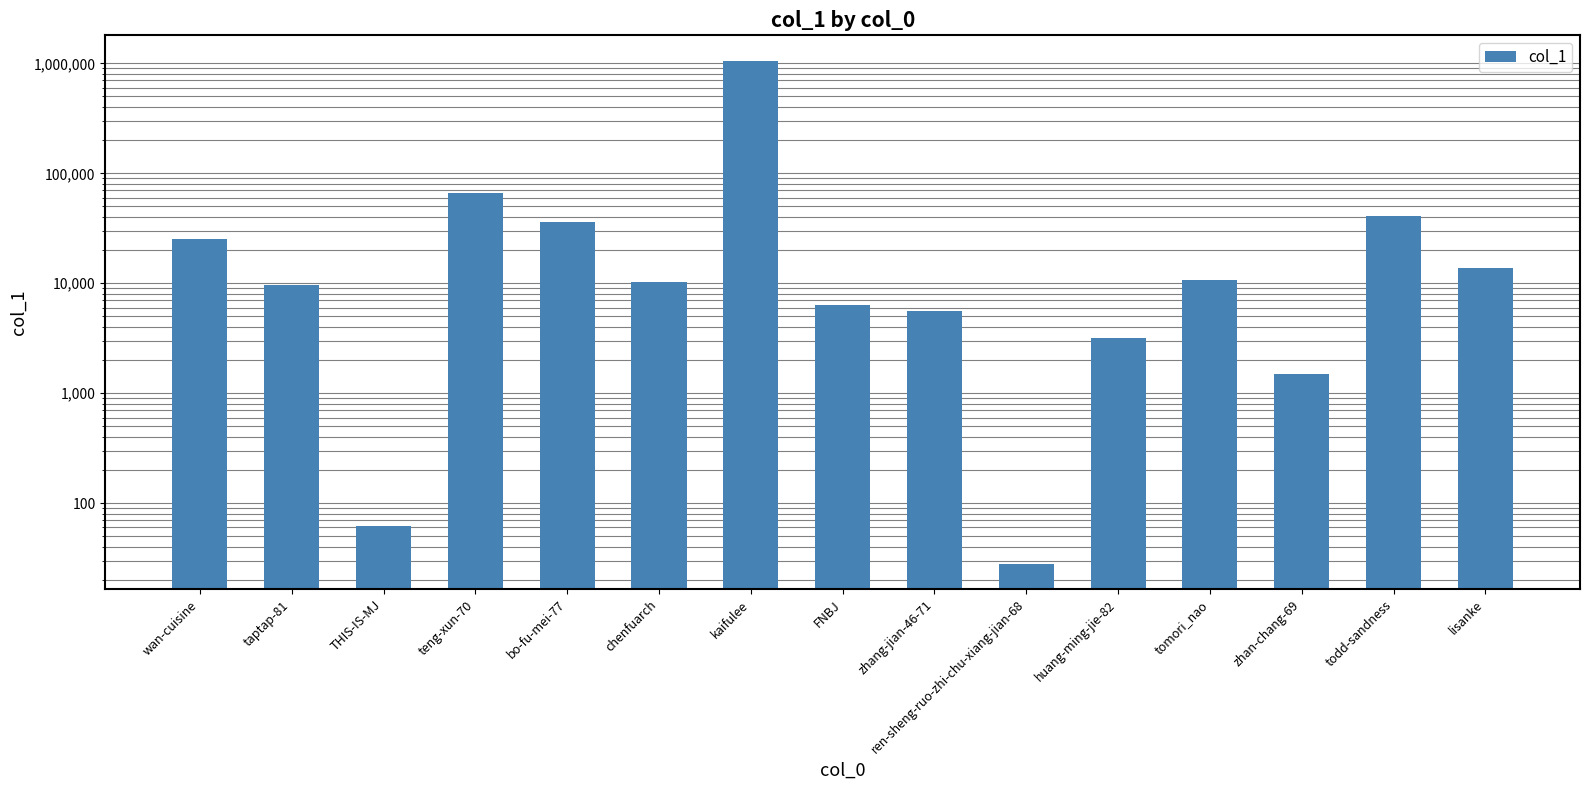

The value at kaifulee is 1062038. True or false?

True